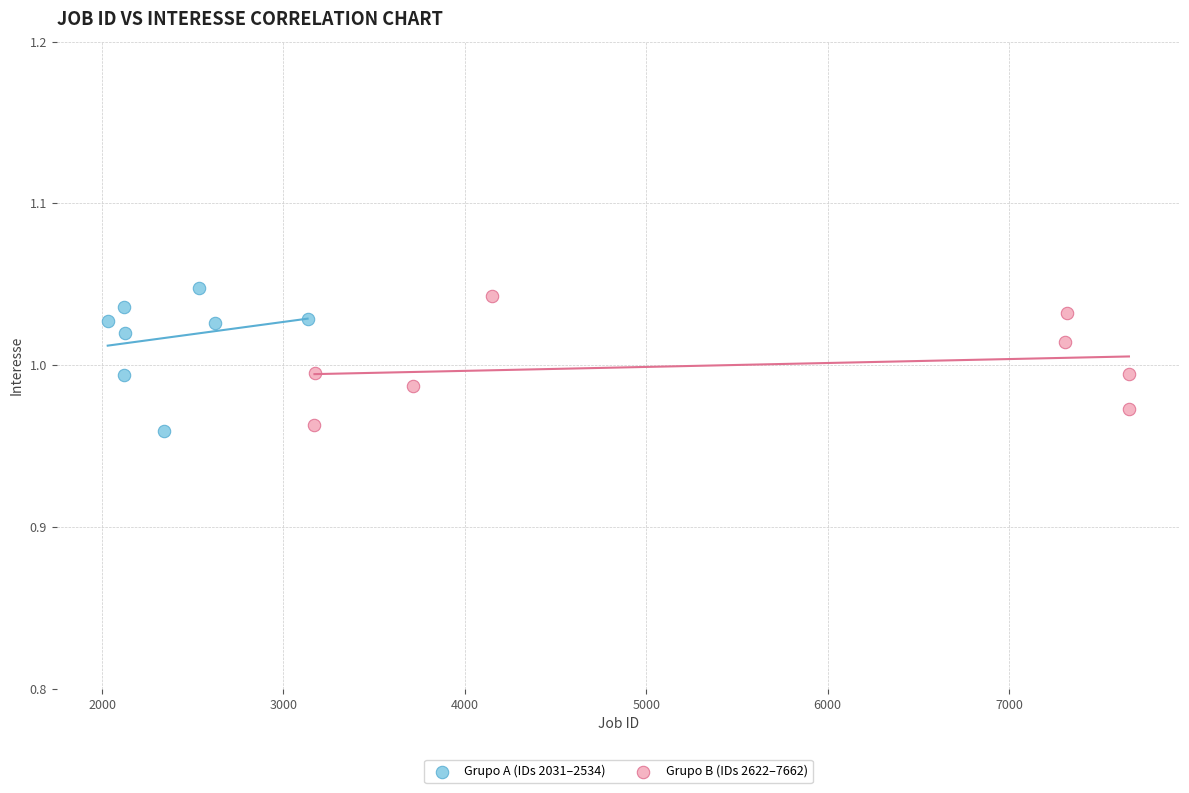

What are all the series names shown in the legend?

Grupo A (IDs 2031–2534), Grupo B (IDs 2622–7662)